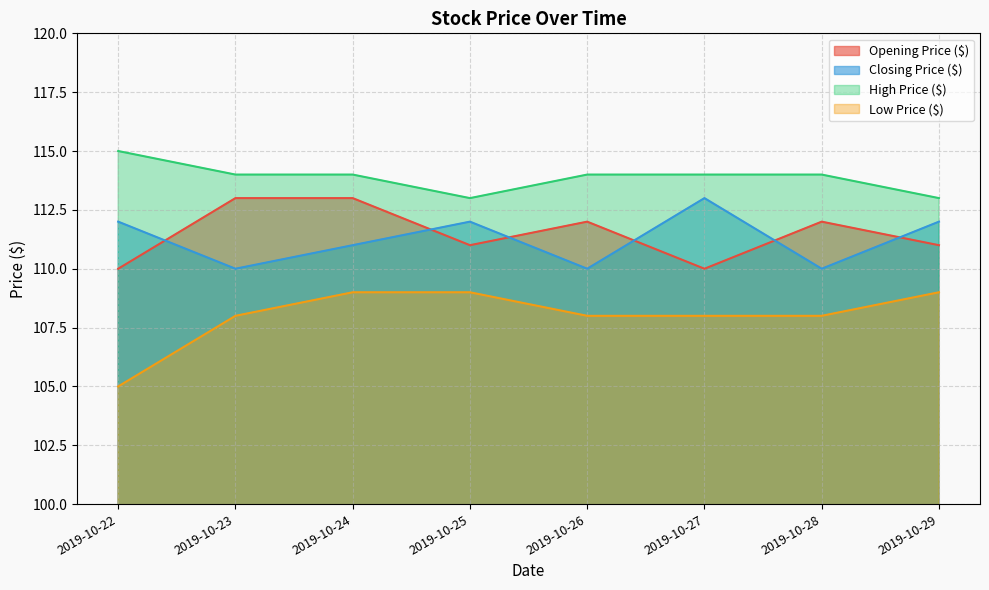

Where does the Closing Price ($) series first go above 112?

2019-10-27